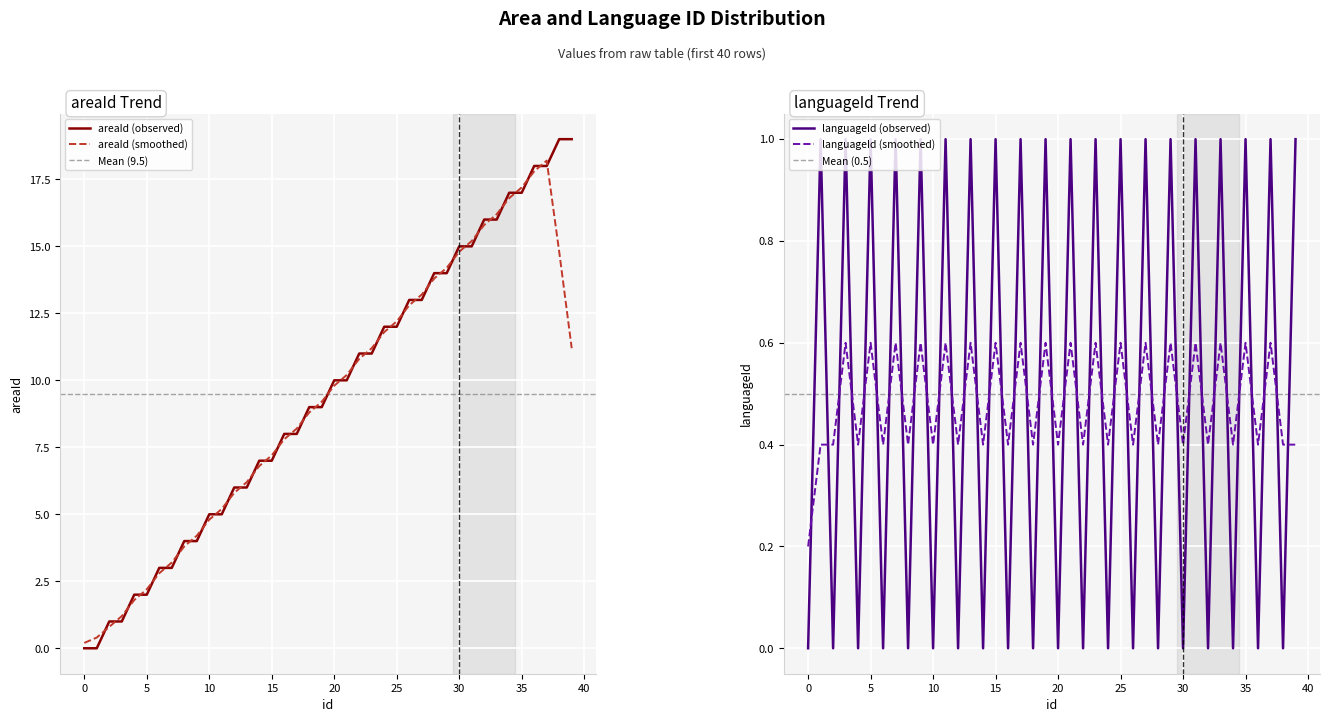

The areaId (observed) series shows 12.0 at 25. True or false?

True